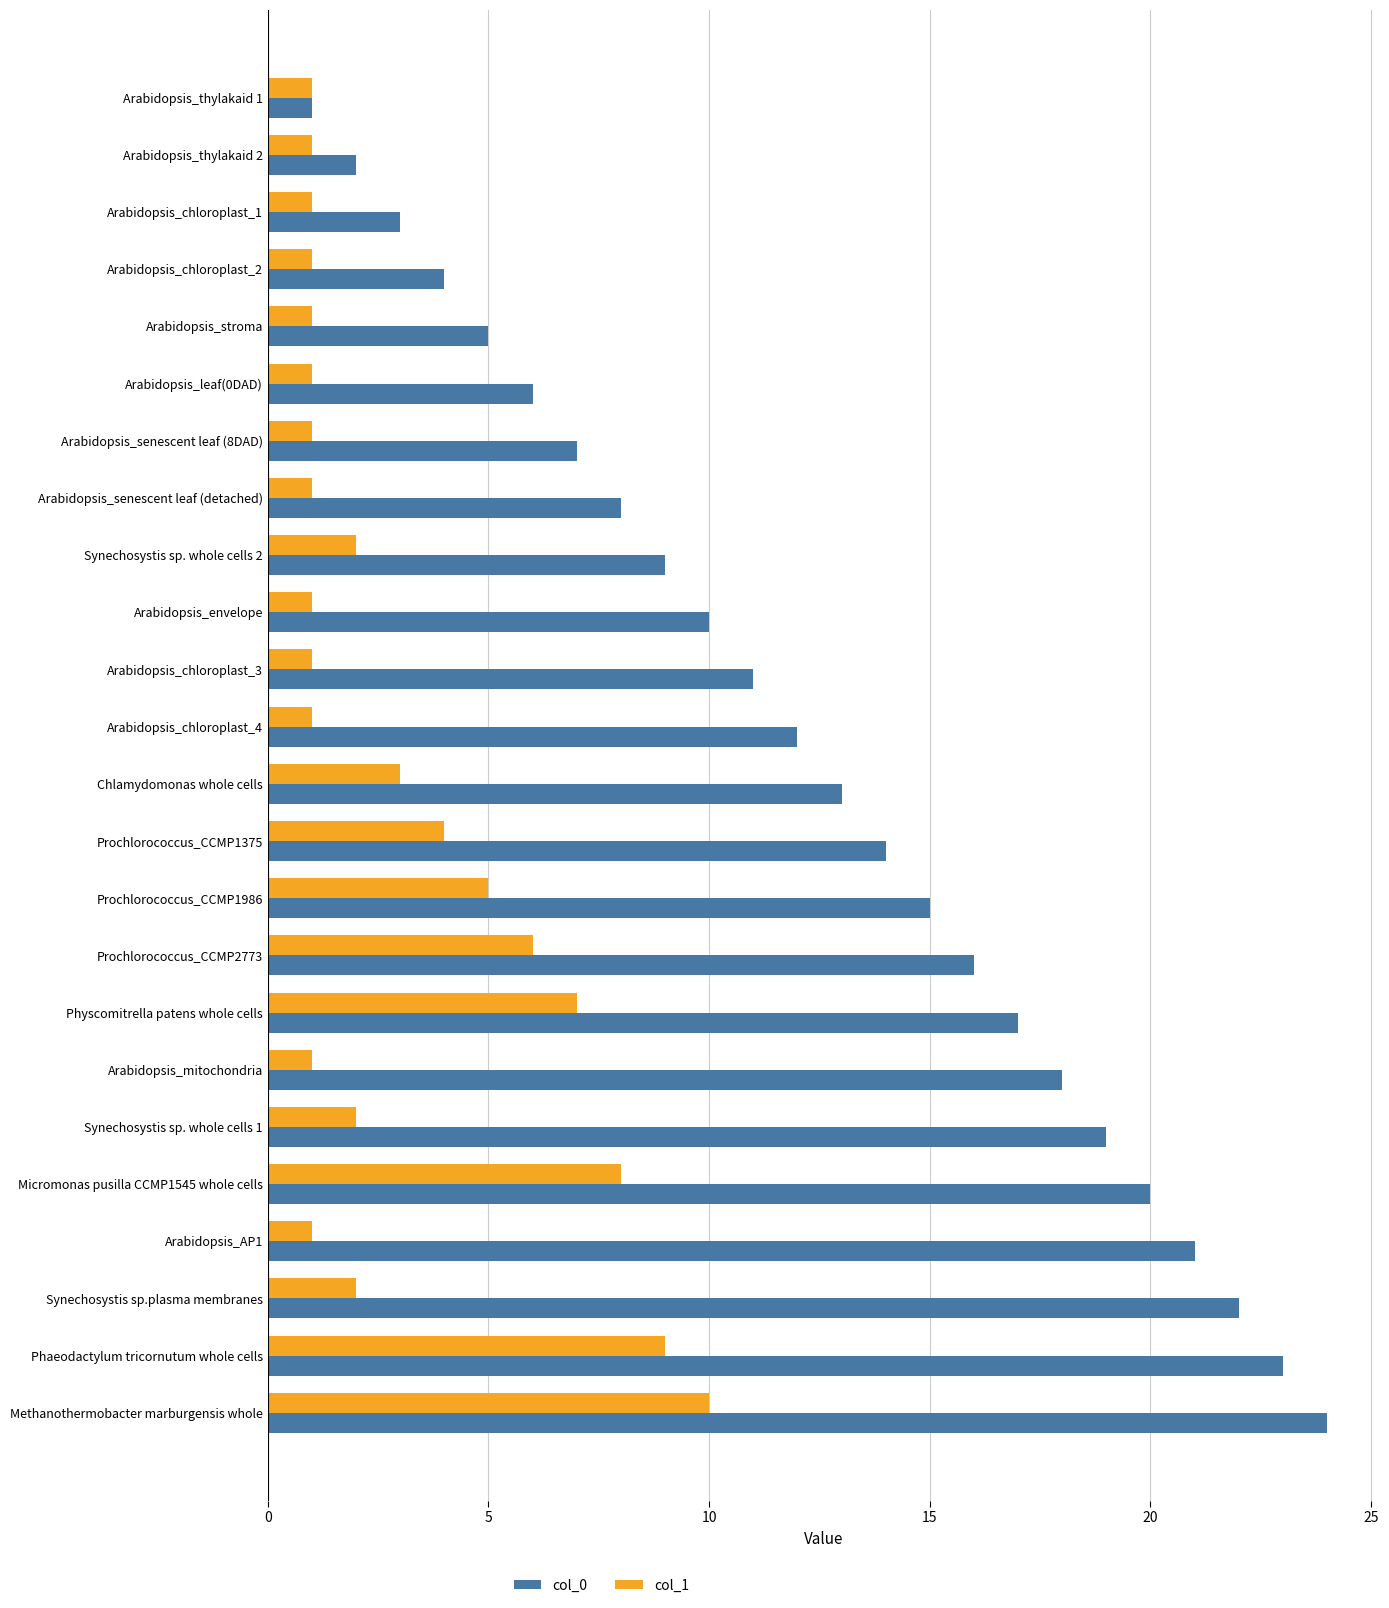

Is the value of col_1 at Arabidopsis_senescent leaf (detached) greater than the value of col_0 at Arabidopsis_AP1?

No